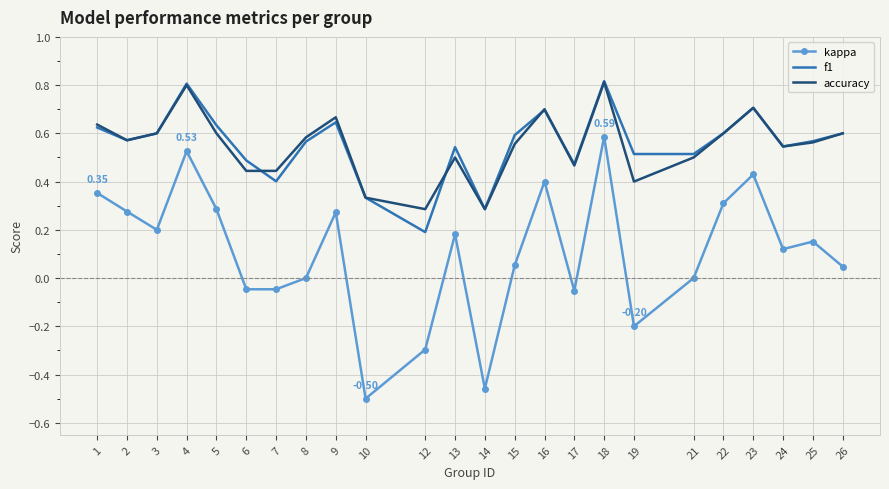

Is the value of accuracy at 9 greater than the value of f1 at 6?

Yes